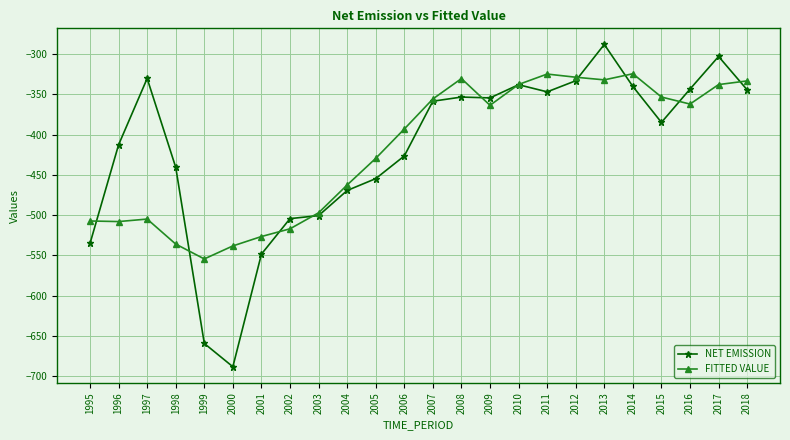

What is the difference between the second highest and minimum values in the NET EMISSION series?

385.0